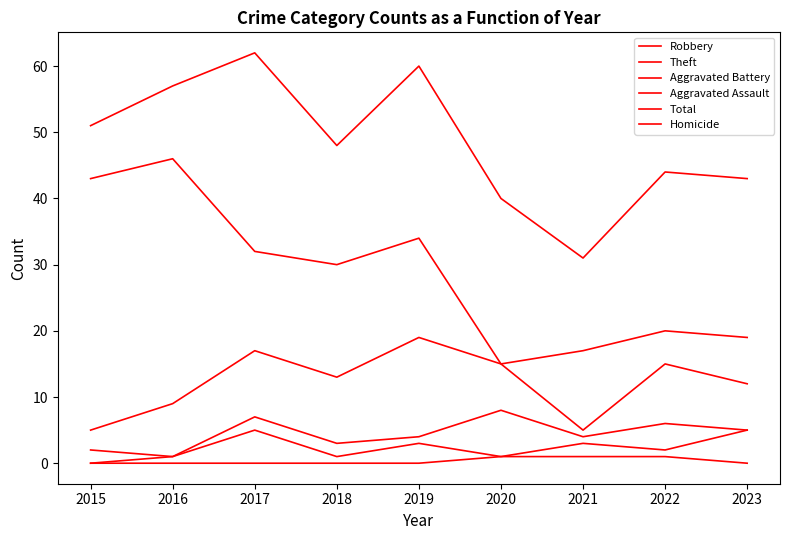

How many lines are shown in the chart?

6